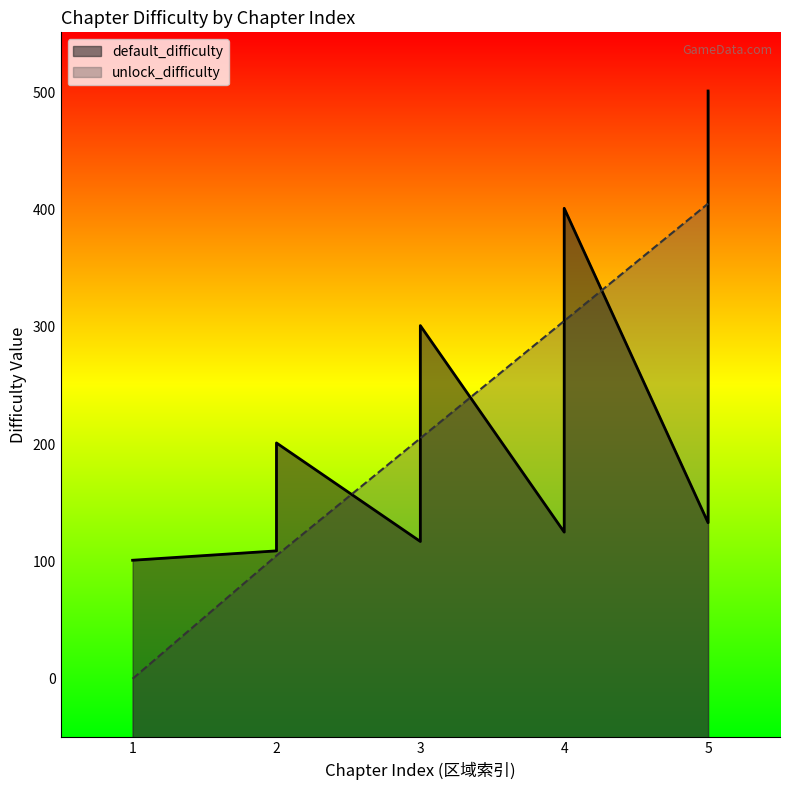

Is it true that is_initial equals 0 at c2?

True